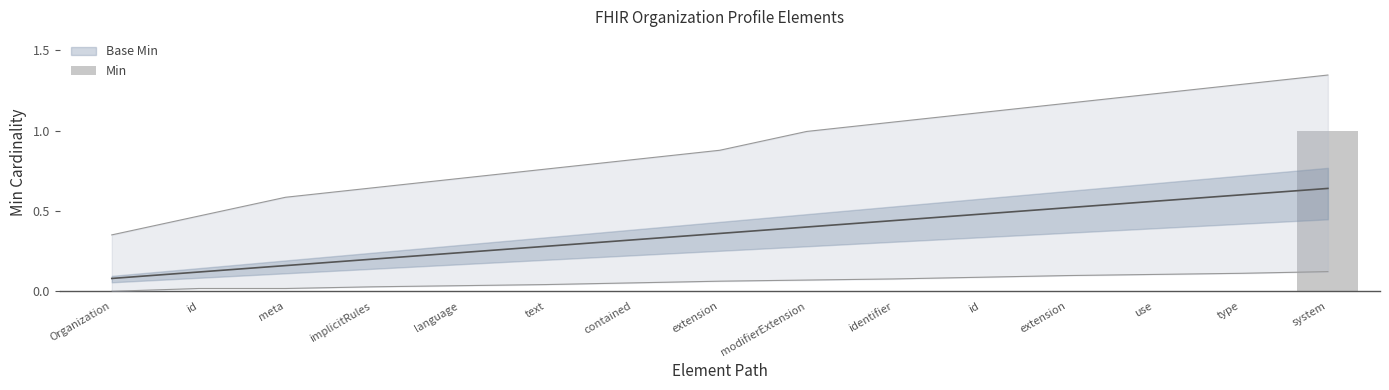

True or false: the data shows 0 at implicitRules.

False